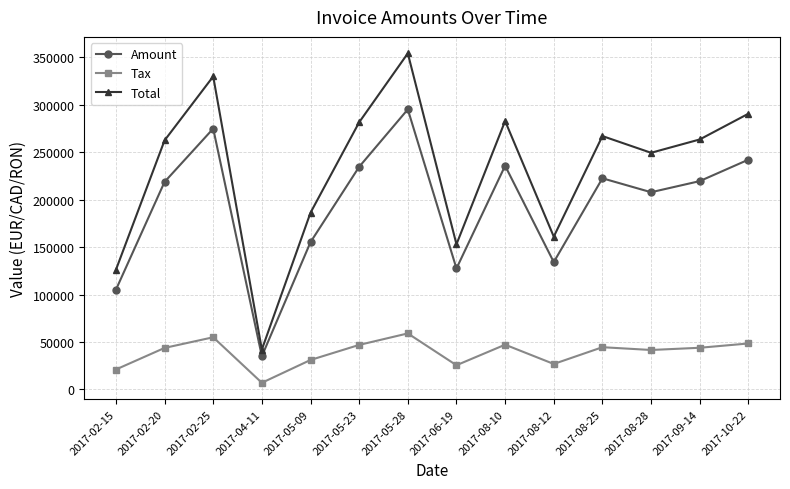

List the series in order of their overall mean, lowest first.

Tax, Amount, Total